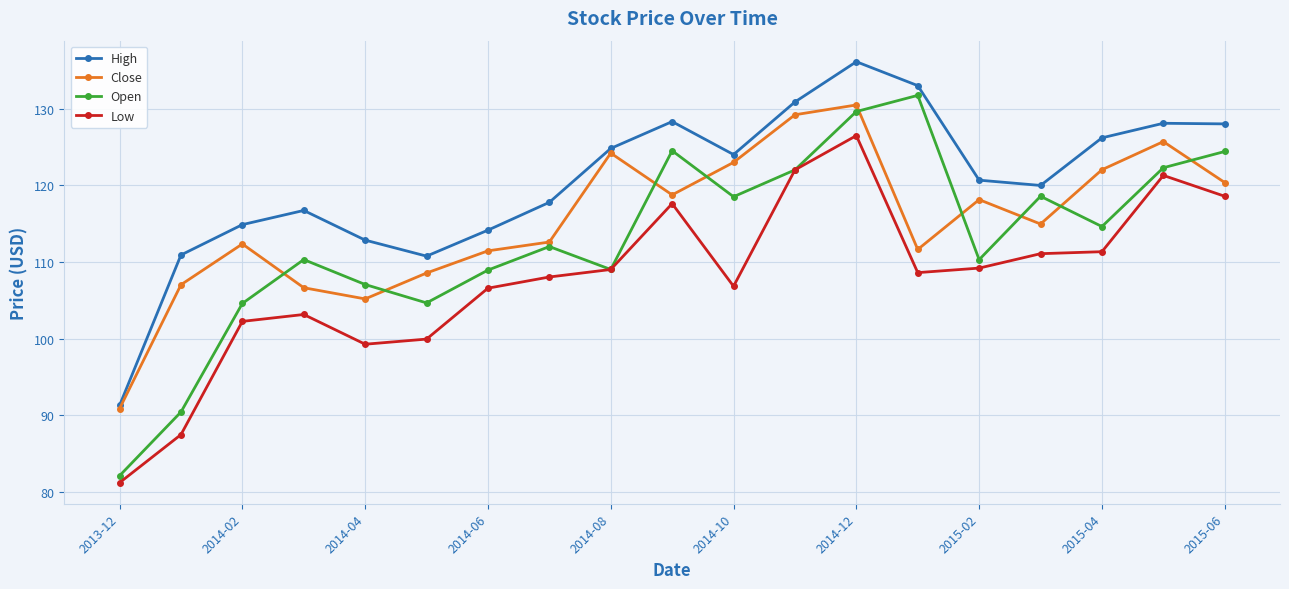

Which series has the largest range (max minus min)?

Open